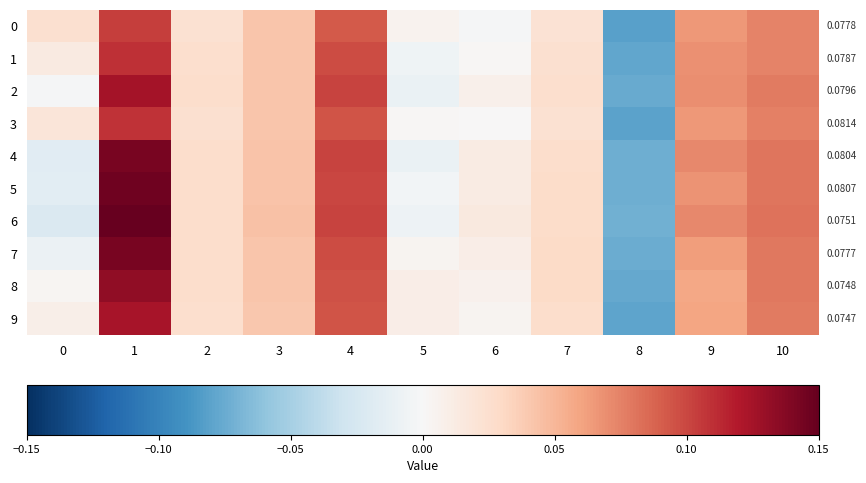

How many distinct data groups are displayed?

10